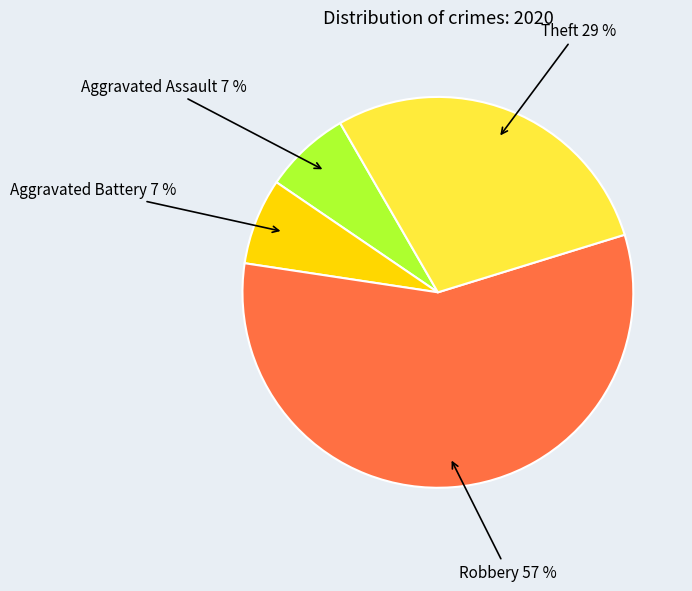

To the nearest percent, what is the difference between the largest and smallest slice percentages?

50%